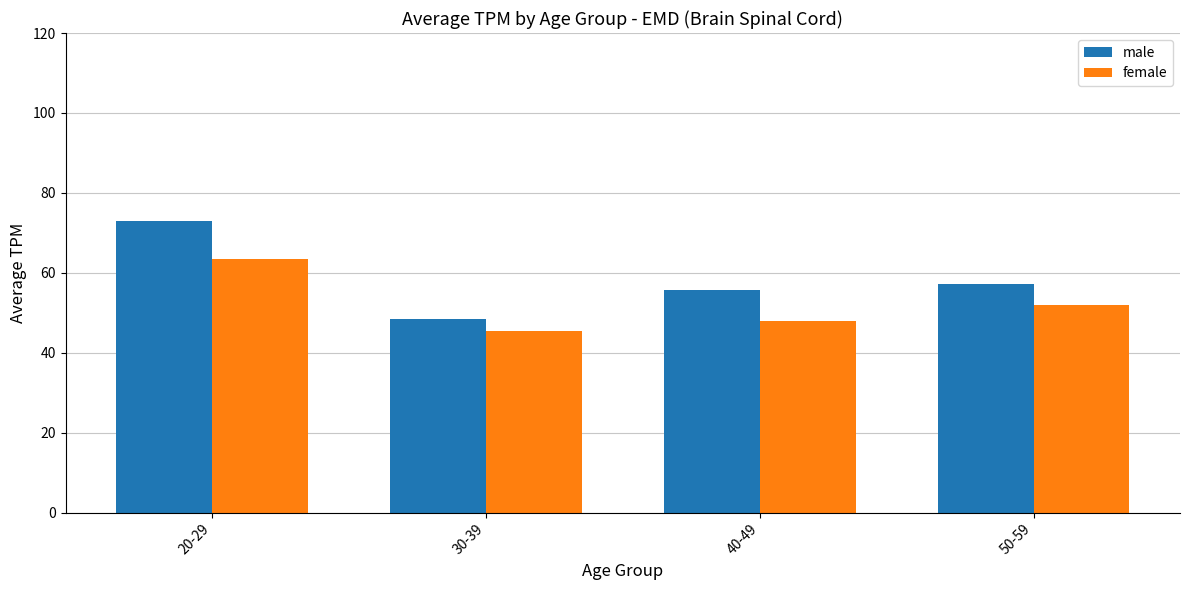

Reading right to left, what are all the values shown in this chart?

male: 50-59=57.2	40-49=55.8	30-39=48.3	20-29=73.1
female: 50-59=52.1	40-49=47.8	30-39=45.4	20-29=63.4